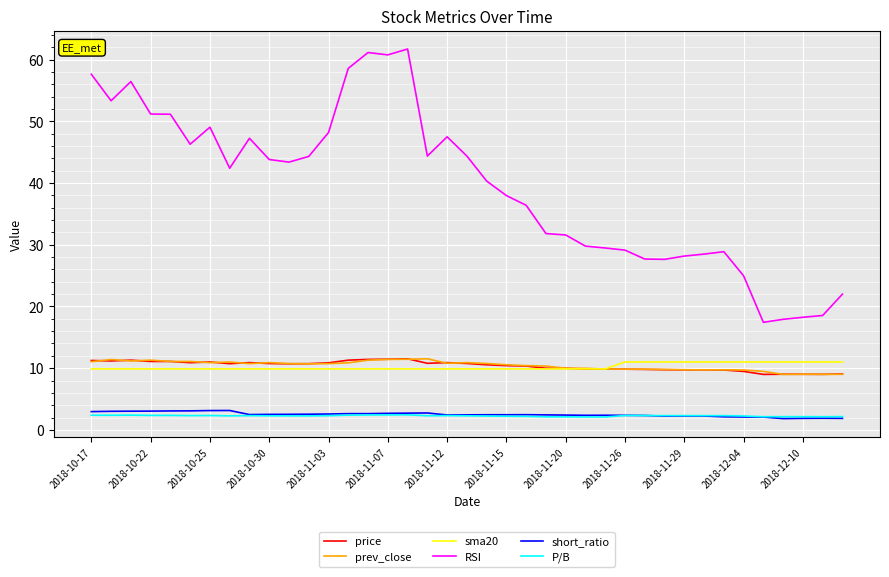

How many lines are shown in the chart?

6